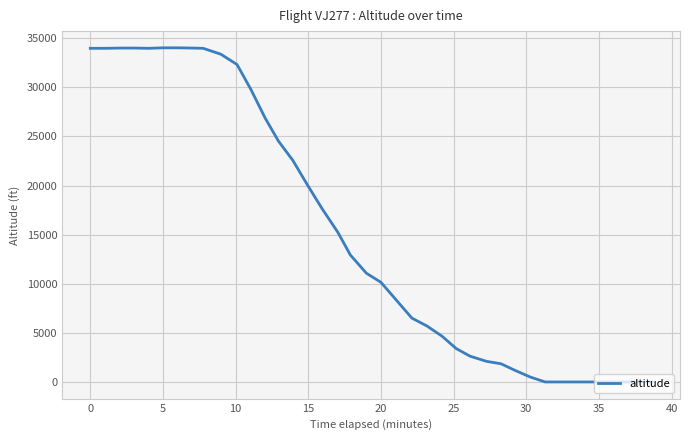

What is the greatest value displayed?

34025